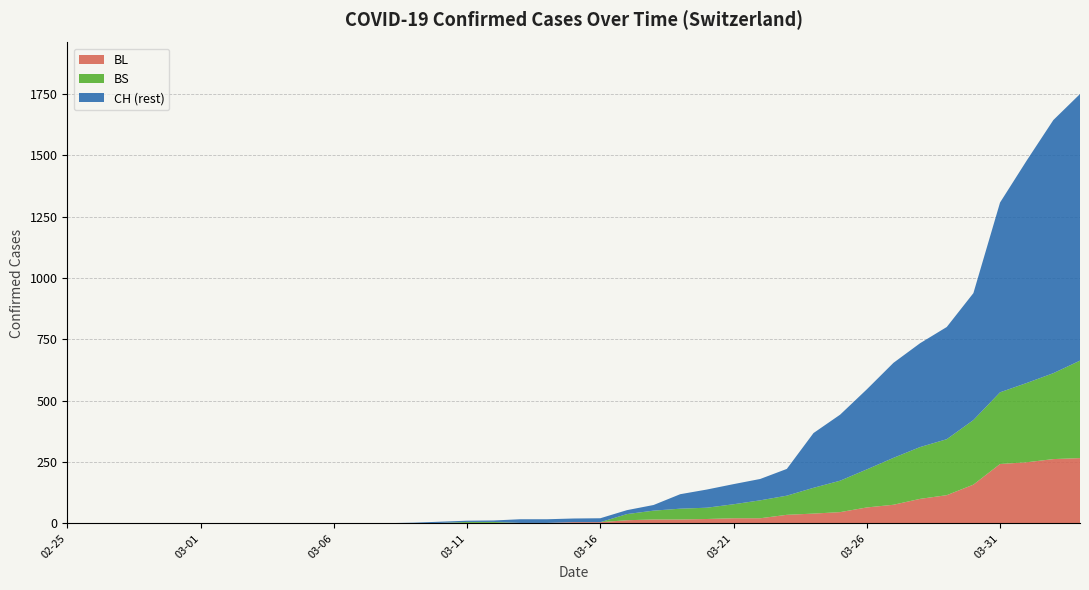

Reading right to left, extract all data points from this chart.

CH: 1749	1643	1478	1307	938	800	734	654	546	443	368	222	181	160	138	119	75	54	21	20	17	17	12	11	7	3	1	1	1	0	0	0	0	0	0	0	0	0	0
BL: 266	262	249	242	158	115	100	76	65	46	40	35	21	21	18	16	16	13	5	5	2	2	2	2	2	1	0	0	0	0	0	0	0	0	0	0	0	0	0
BS: 397	350	323	292	263	228	211	191	155	128	105	78	73	57	46	44	36	25	0	0	0	0	4	4	0	0	0	0	0	0	0	0	0	0	0	0	0	0	0